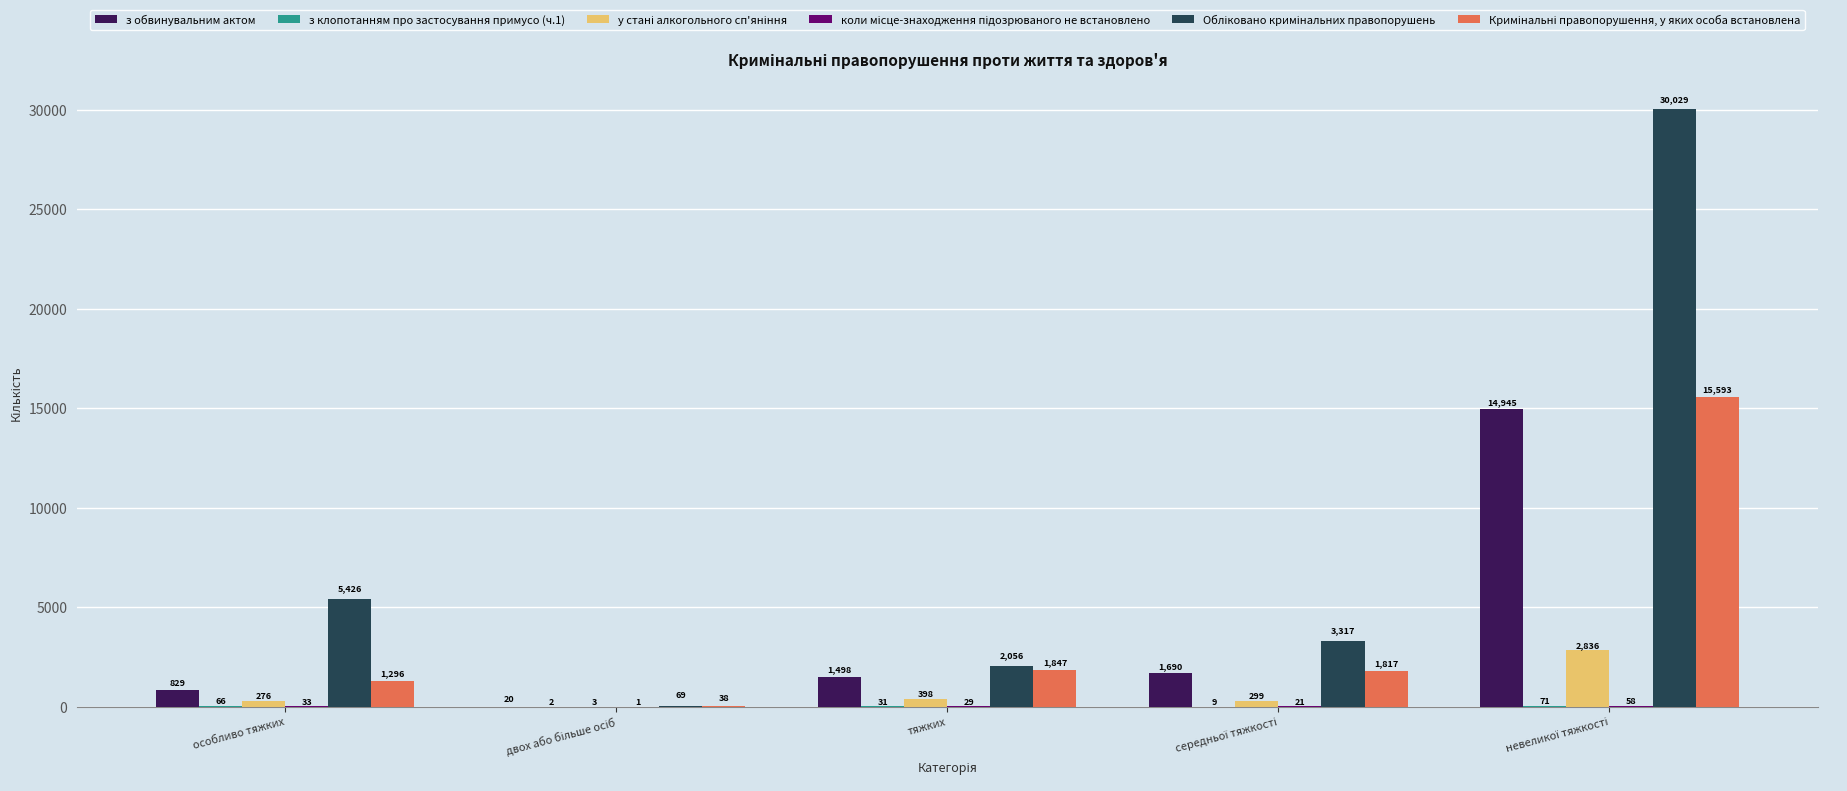

How many groups of bars are there?

5